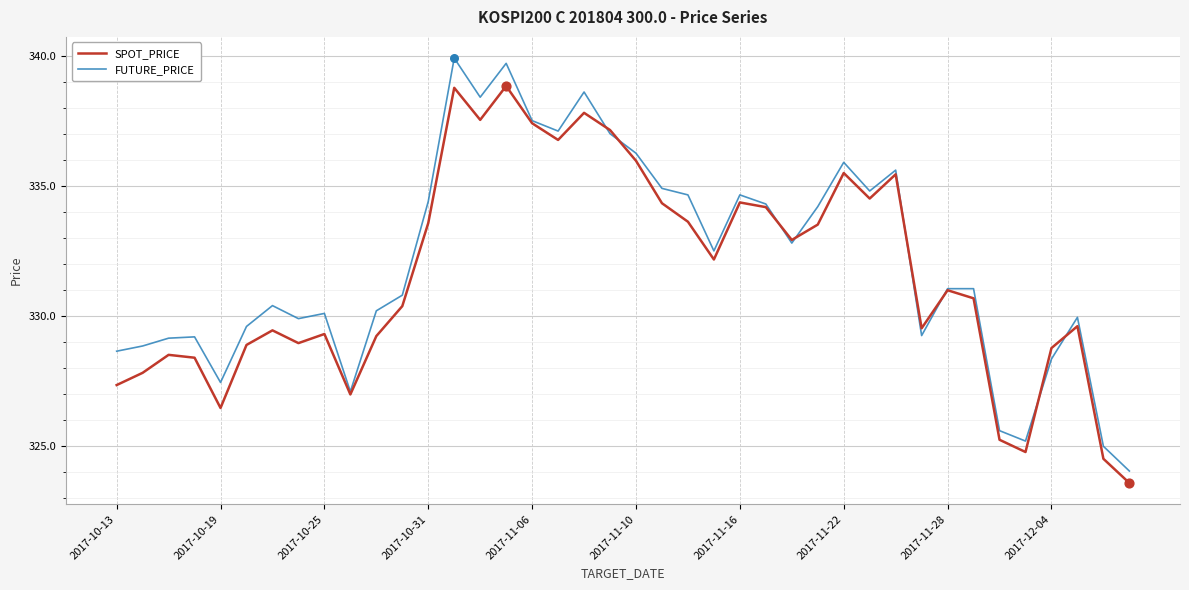

What are all the series names shown in the legend?

SPOT_PRICE, FUTURE_PRICE